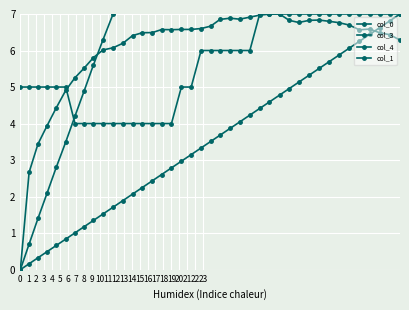

What are all the series names shown in the legend?

col_0, col_3, col_4, col_1